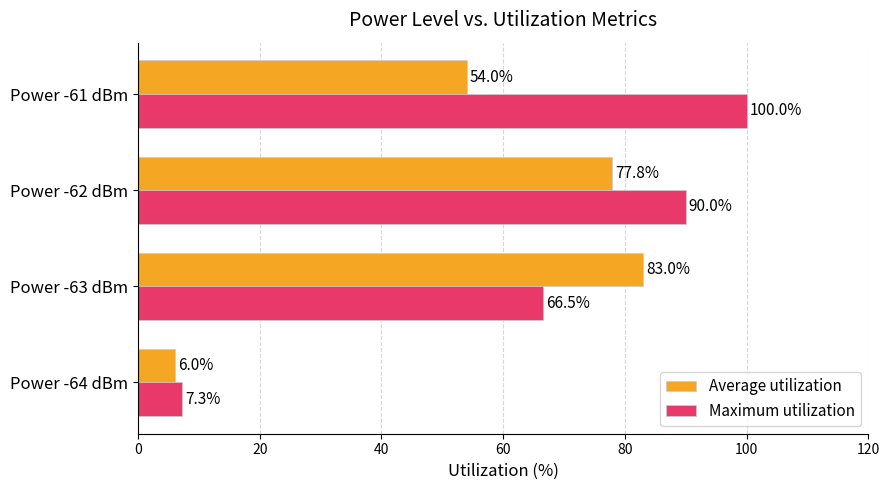

Rank the categories by Maximum utilization value from highest to lowest.

Power -61 dBm, Power -62 dBm, Power -63 dBm, Power -64 dBm